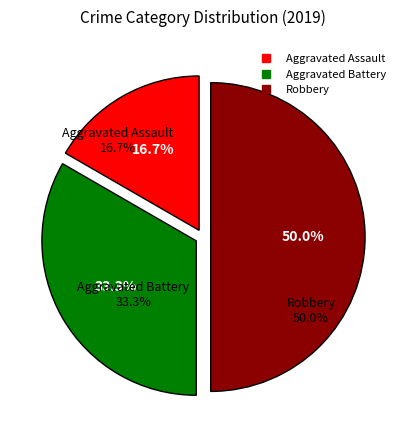

Is it true that Robbery is 36% of the pie?

False